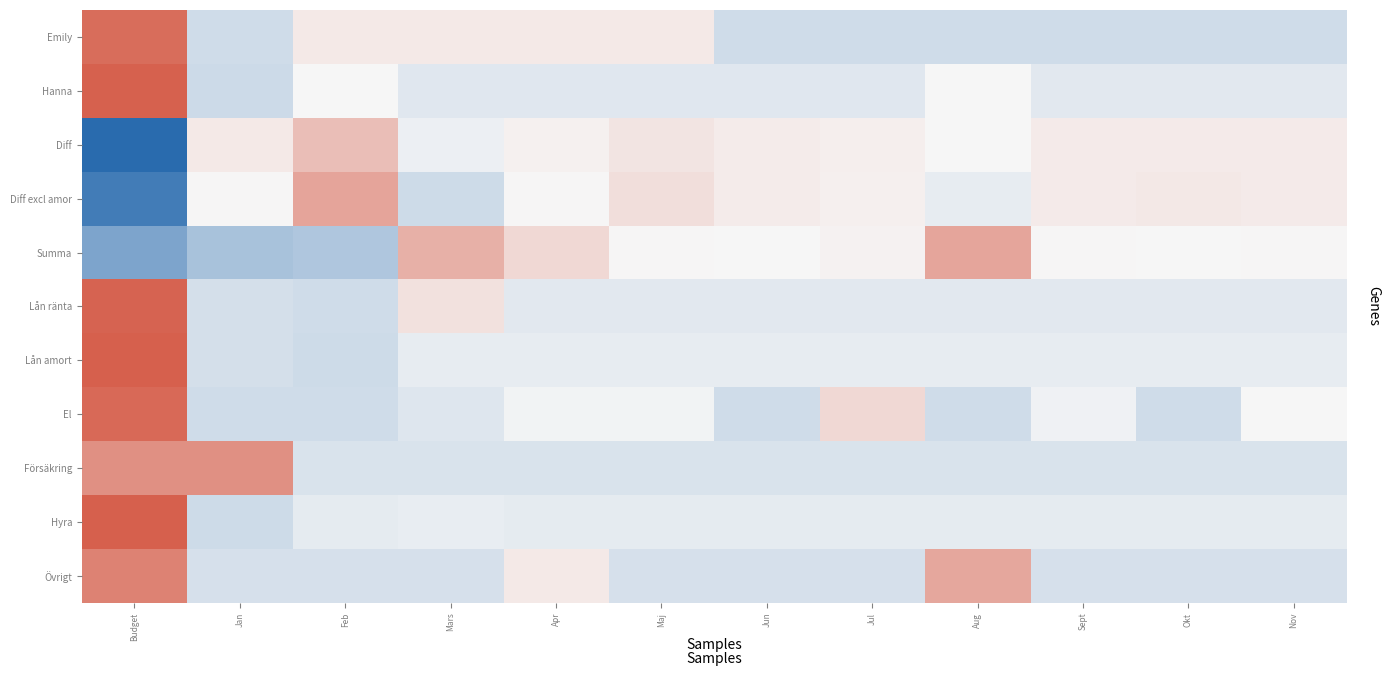

How many values in the El series are below 0?

10